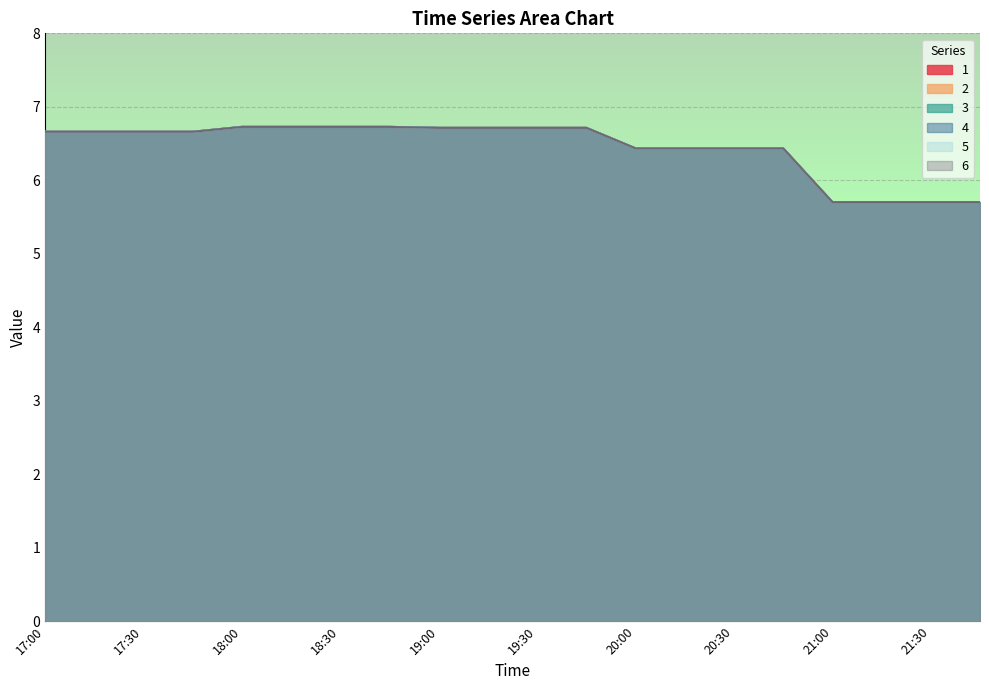

True or false: 3 and 5 cross at least once.

False